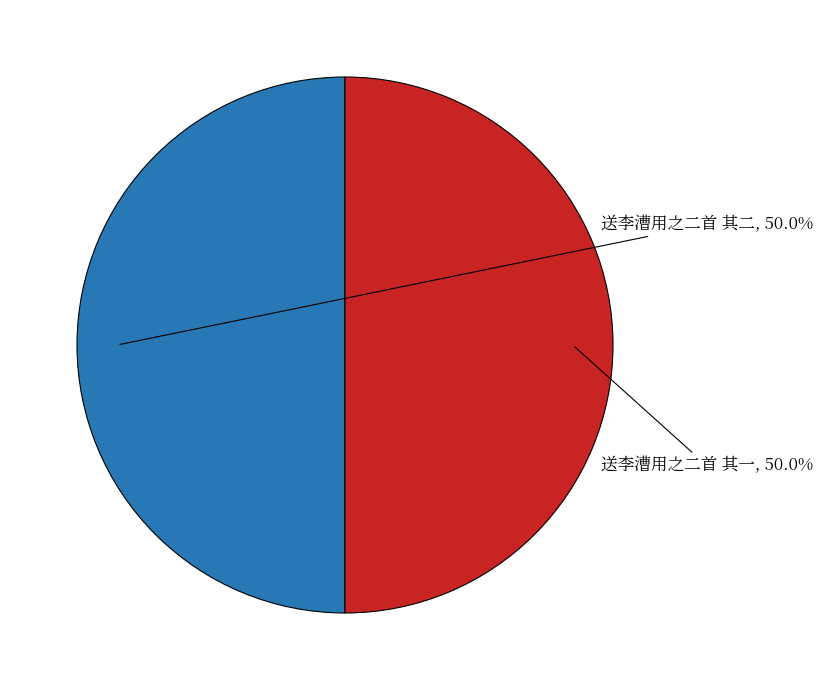

Is the sum of 送李漕用之二首 其二 and 送李漕用之二首 其一 greater than half?

Yes